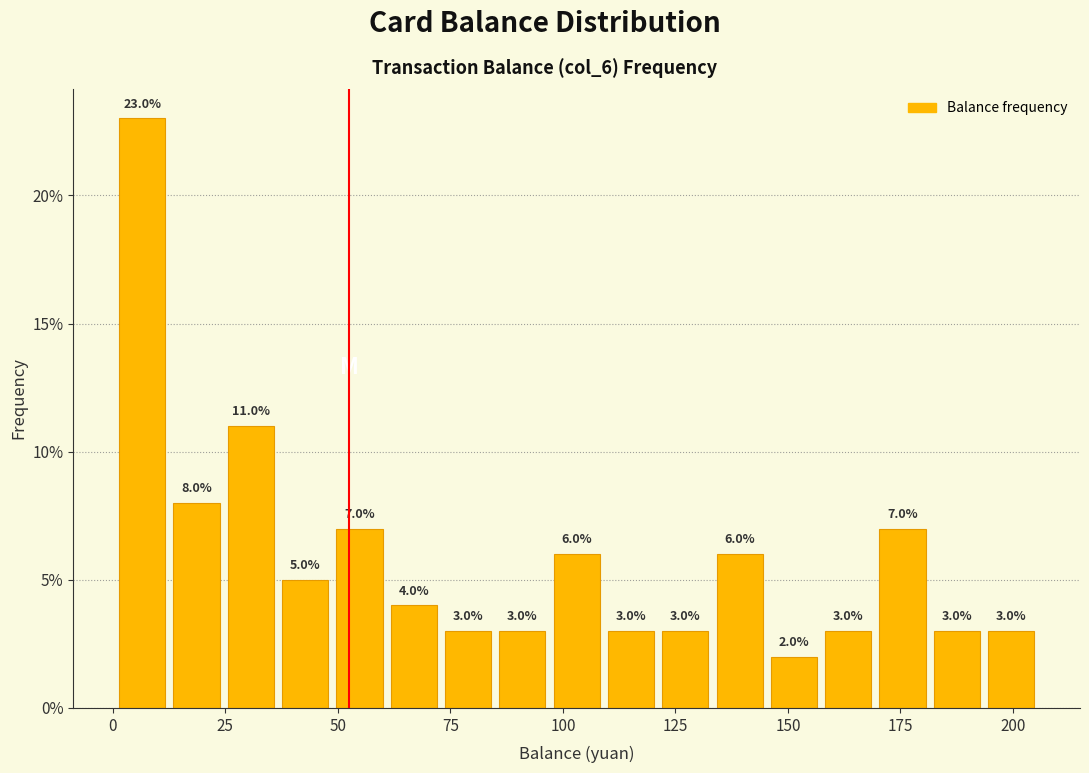

Around what value on the x-axis is the tallest bar? Give the approximate position of its centre, as read against the axis.

5